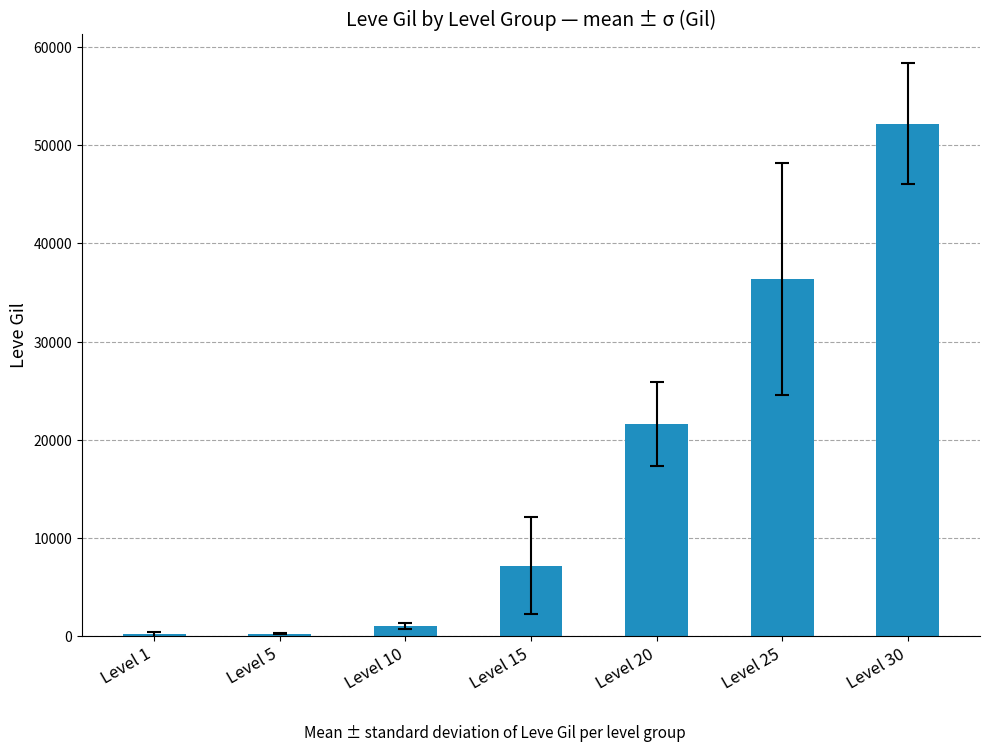

What is the difference between the values at Level 25 and Level 20?

14790